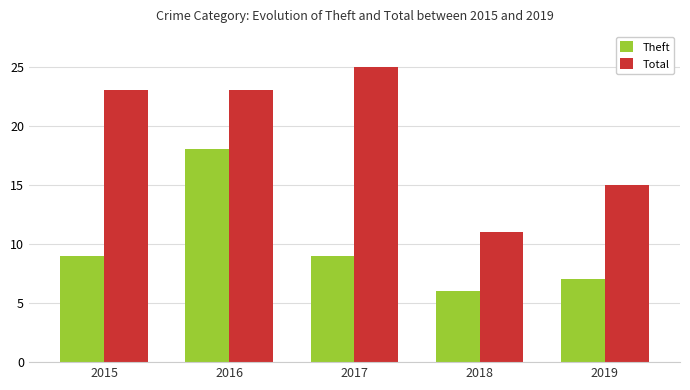

What is the total value across all series at 2015?

32